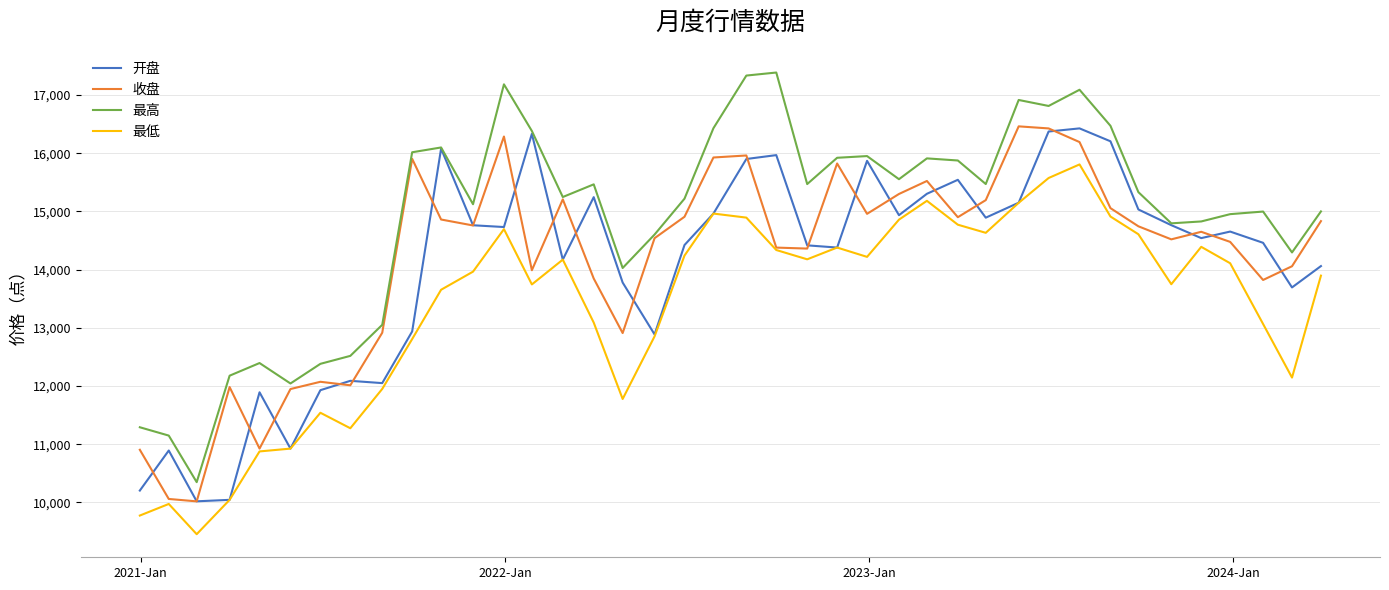

Which series has the largest total across all categories?

最高